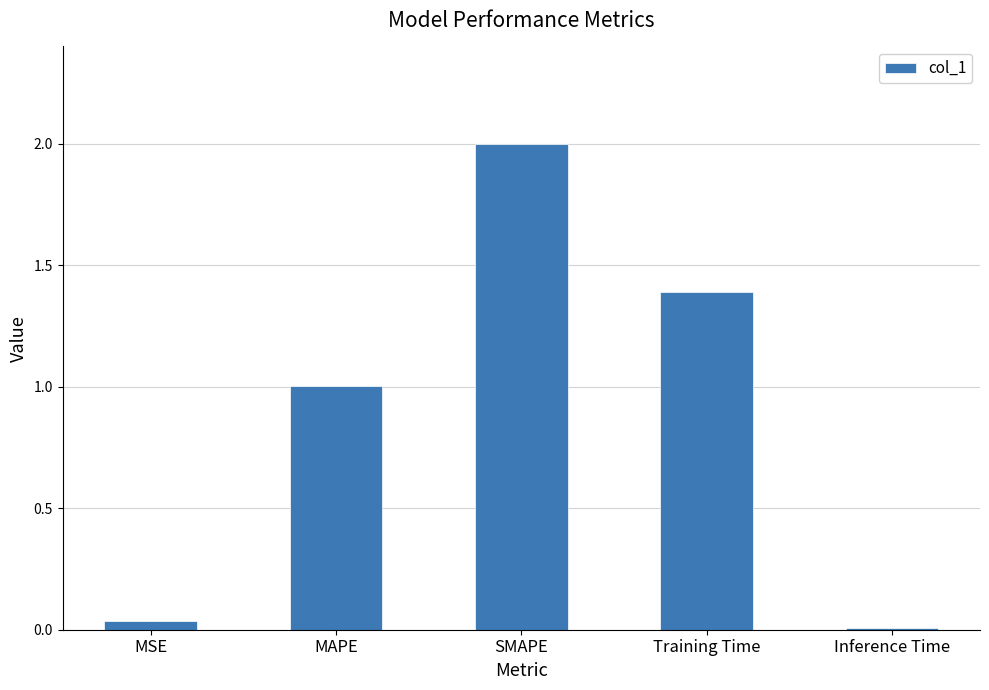

True or false: the data shows 1.9 at Training Time.

False